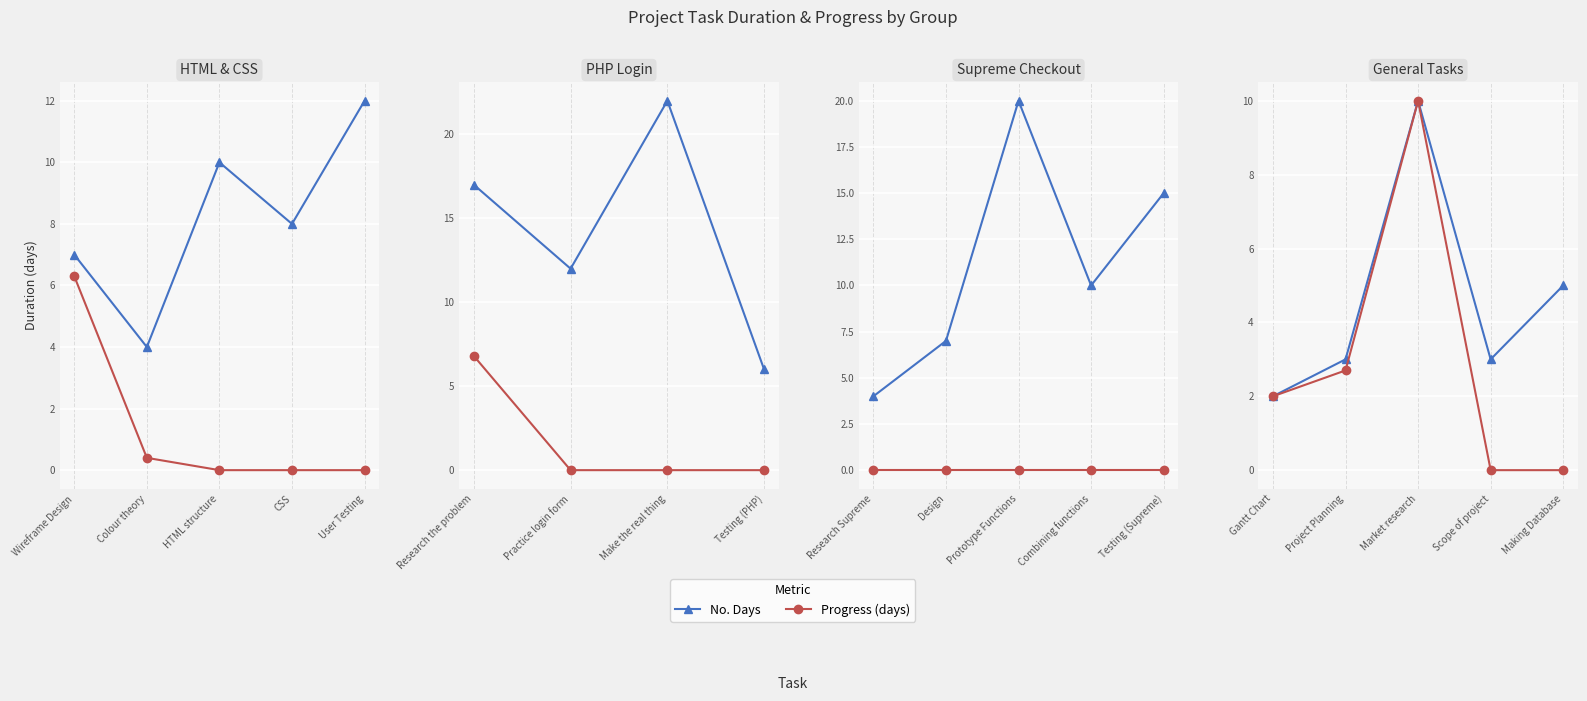

Is it true that No. Days equals 3.9 at Scope of project?

False